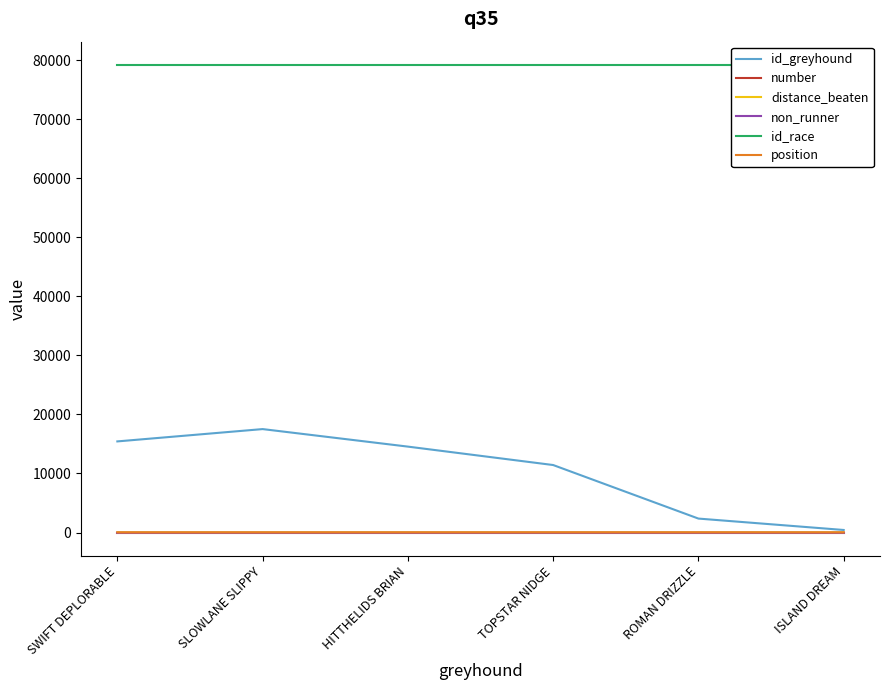

What is the value of the number point at the 2nd from the left?

4.0